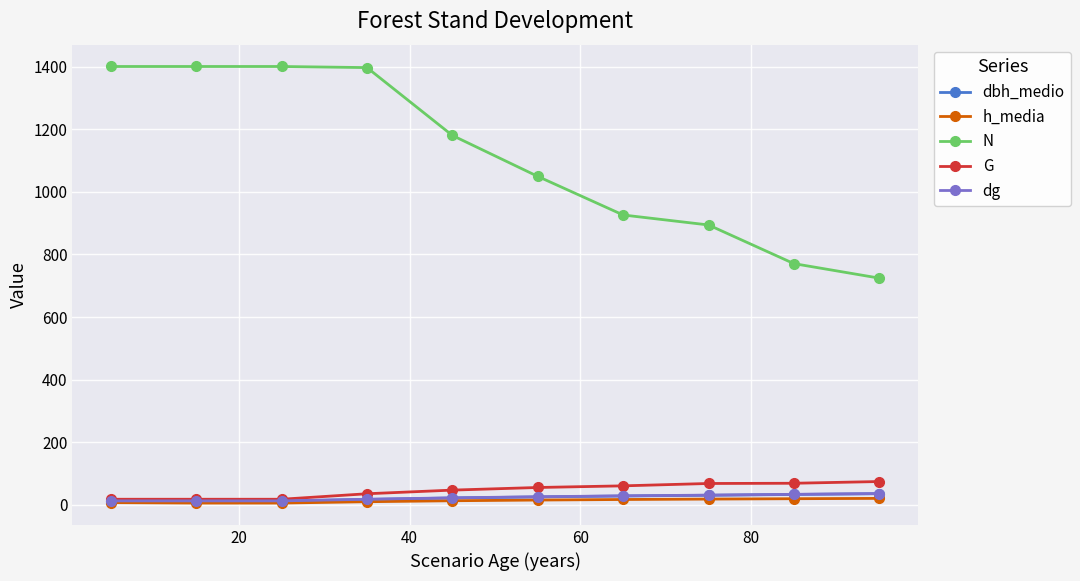

What is the maximum value shown in the chart?

1400.6